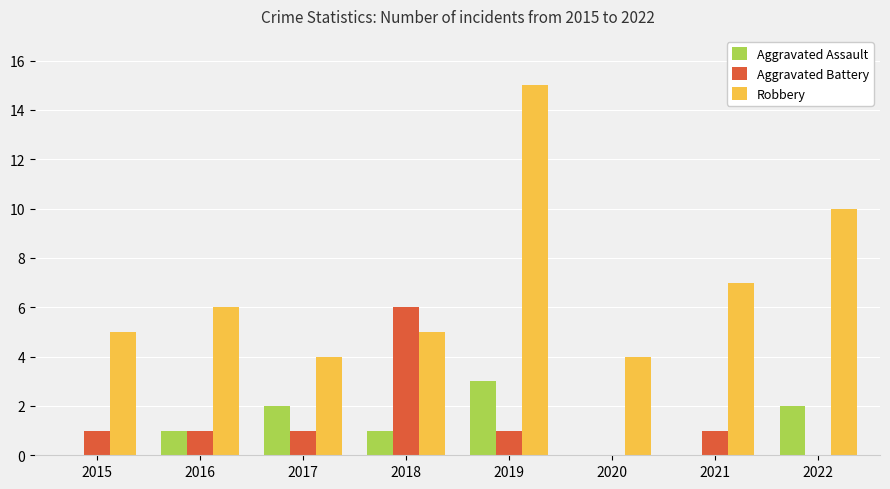

What is the maximum value shown in the chart?

15